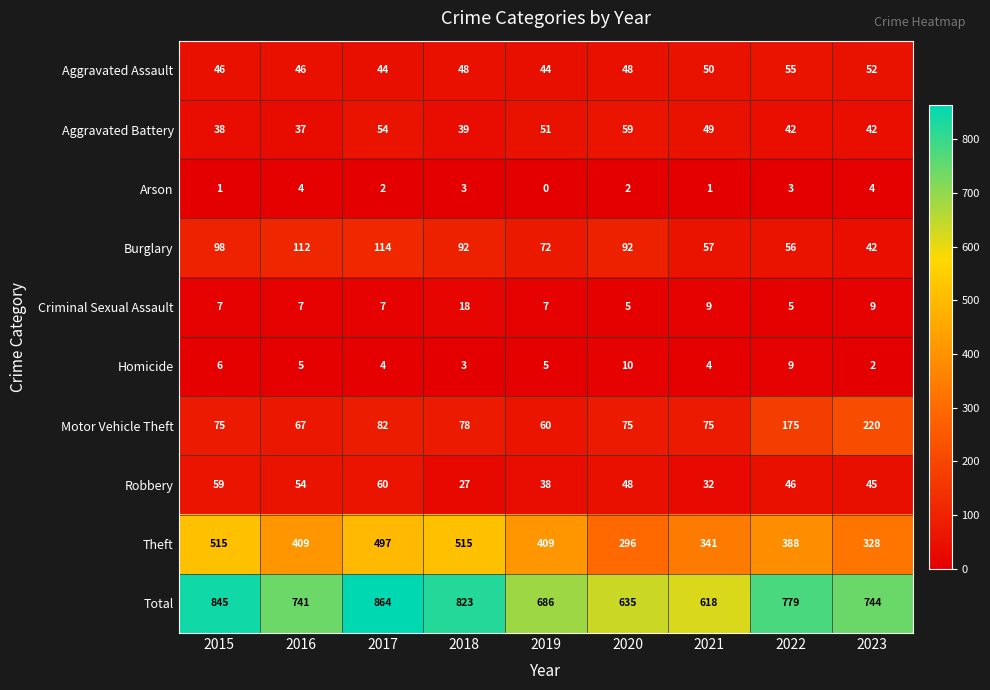

The Arson series shows 2 at 2023. True or false?

False